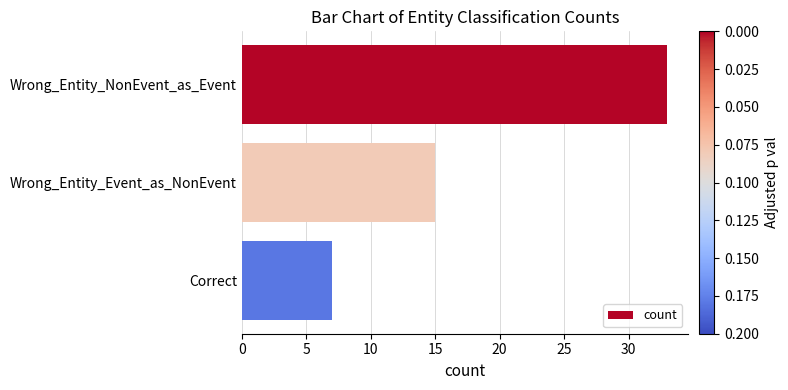

Rank the categories by value from highest to lowest.

Wrong_Entity_NonEvent_as_Event, Wrong_Entity_Event_as_NonEvent, Correct